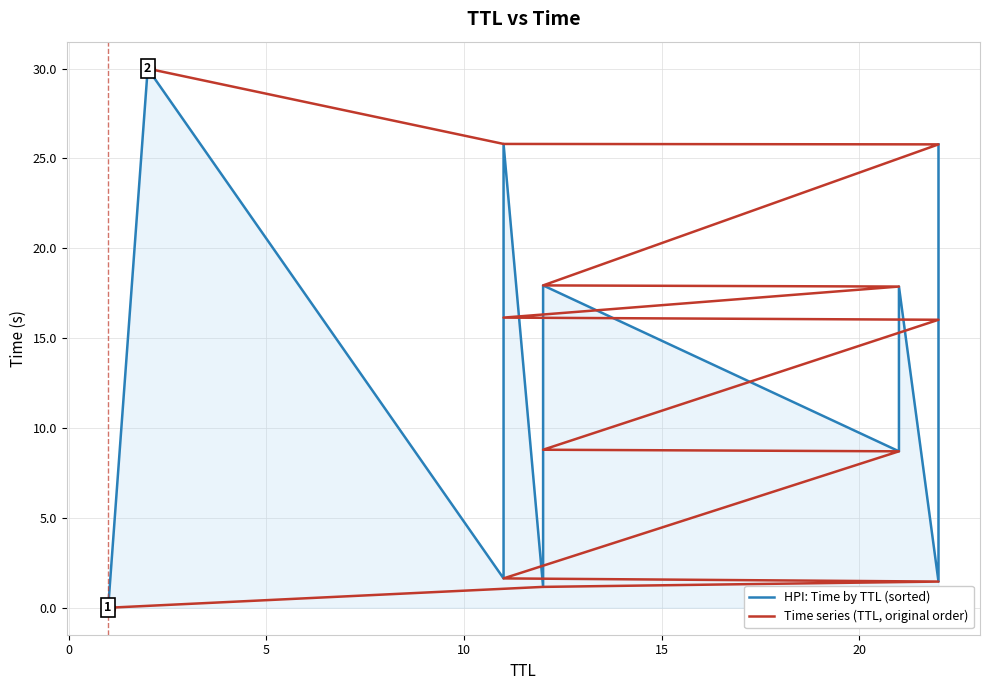

What are all the series names shown in the legend?

HPI: Time by TTL (sorted), Time series (TTL, original order)